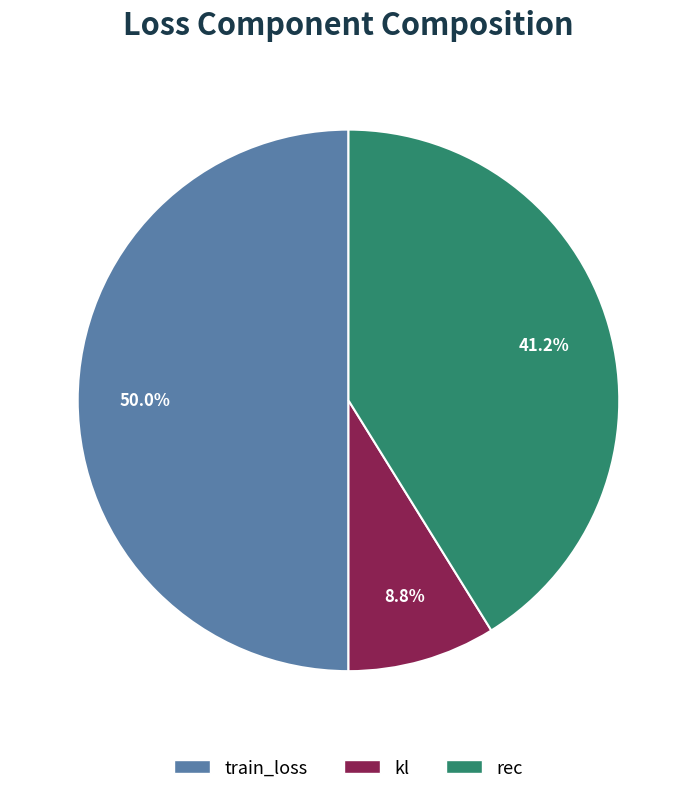

Is it true that kl is 3% of the pie?

False